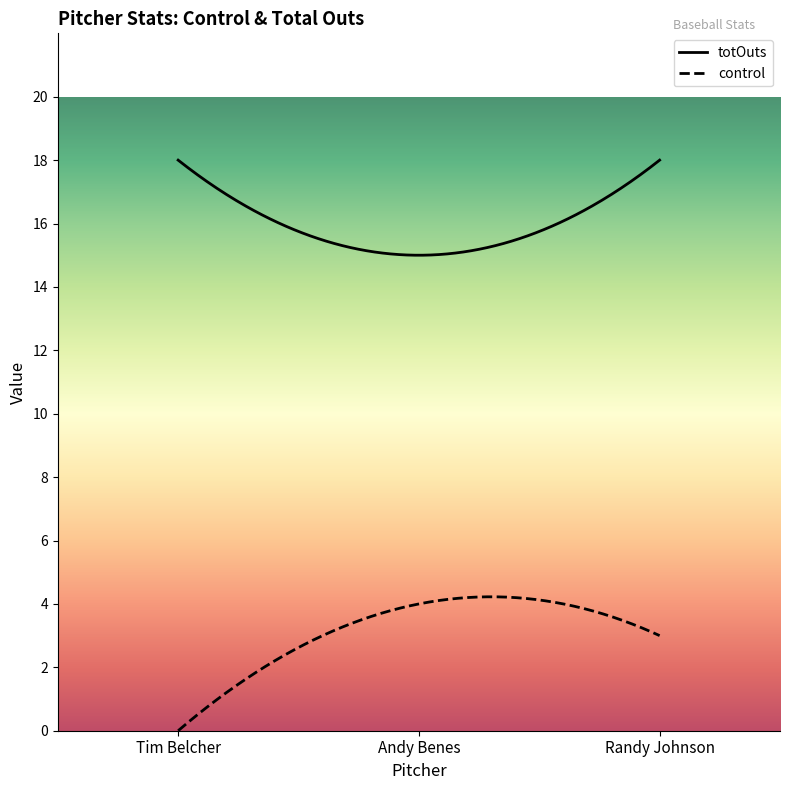

What is the label of the 1st point from the left?

Tim Belcher